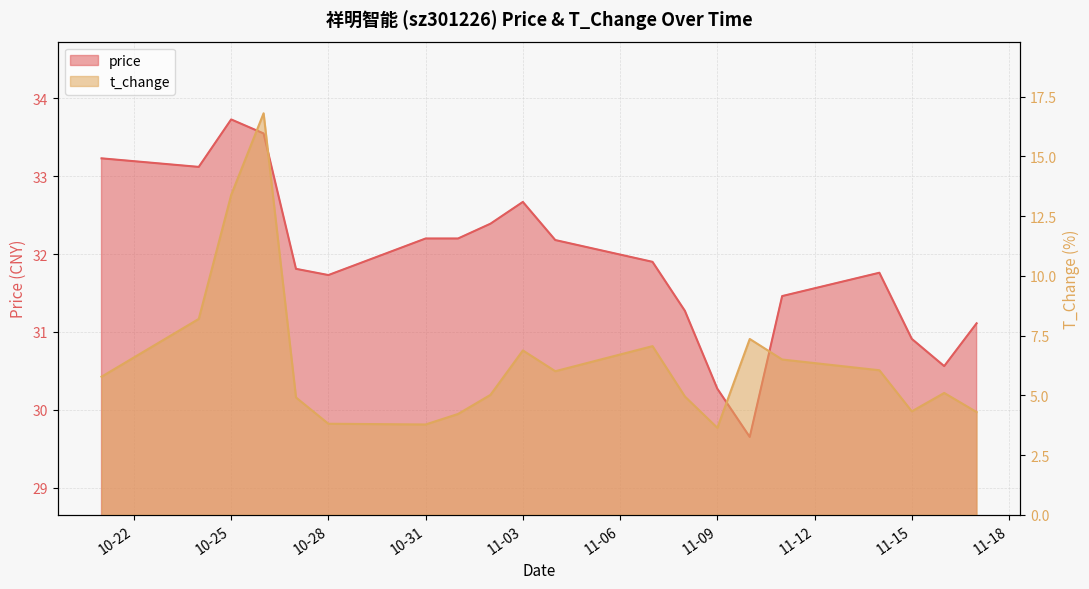

Which series has the largest total across all categories?

price